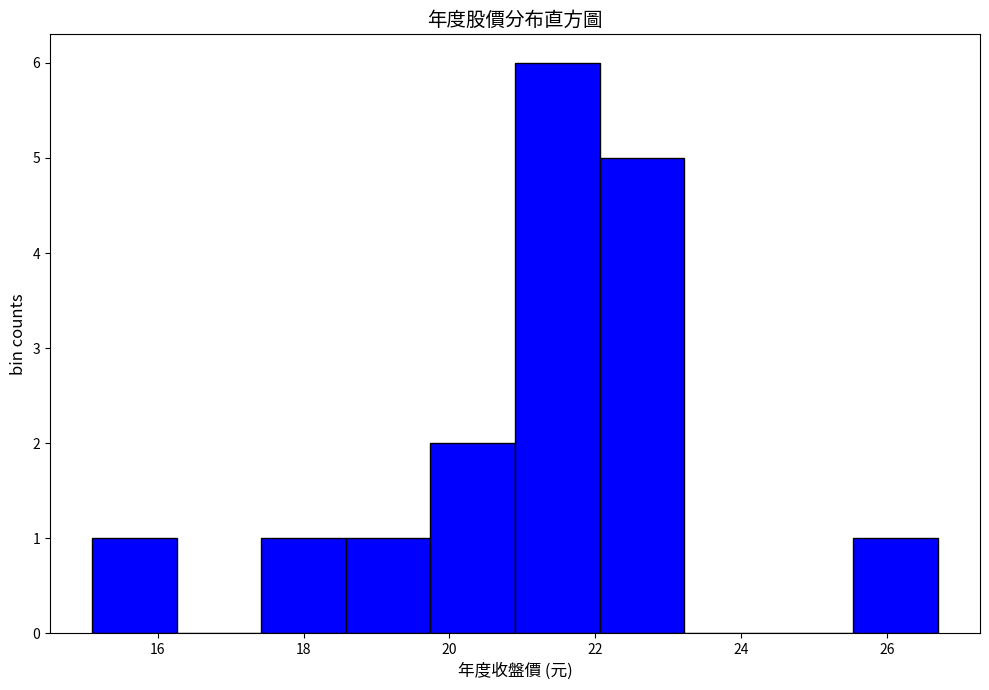

Reading left to right, list every bar in this chart as the range it spans on the x-axis followed by its height. Neither the bar edges nor the heights are printed on the chart, so give them approximately, as read against the axes.

15.10 to 16.26: 1
16.26 to 17.42: 0
17.42 to 18.58: 1
18.58 to 19.74: 1
19.74 to 20.90: 2
20.90 to 22.06: 6
22.06 to 23.22: 5
23.22 to 24.38: 0
24.38 to 25.54: 0
25.54 to 26.70: 1